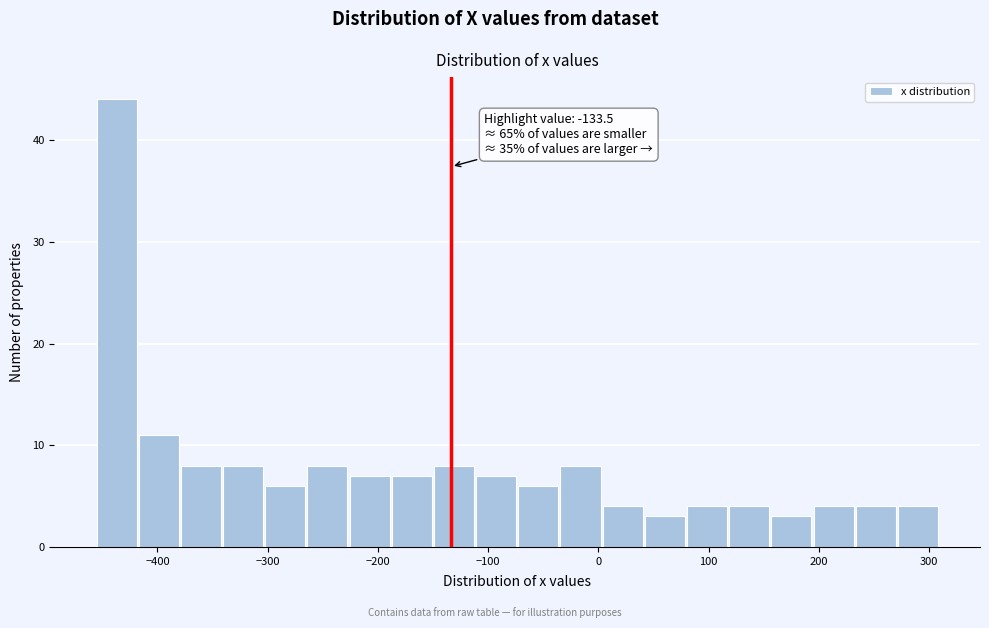

Read against the x-axis, roughly where is the centre of the tallest bar?

-440